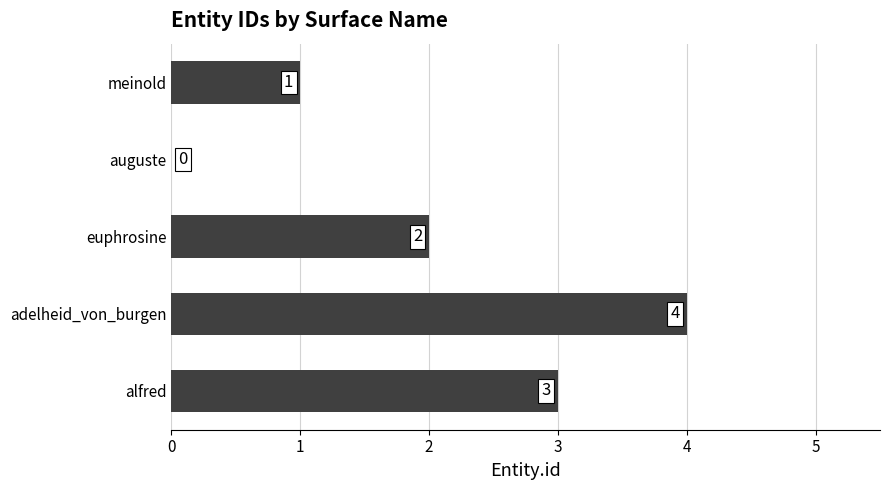

Reading top to bottom, list all the values displayed in this chart.

meinold=1	auguste=0	euphrosine=2	adelheid_von_burgen=4	alfred=3